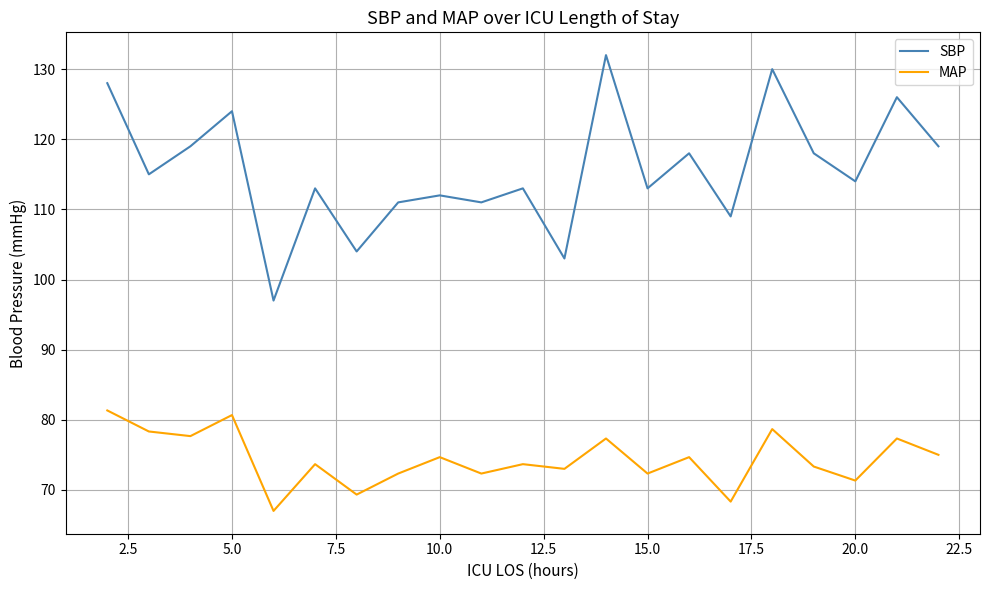

Rank the series by their maximum value, from highest to lowest.

SBP, MAP